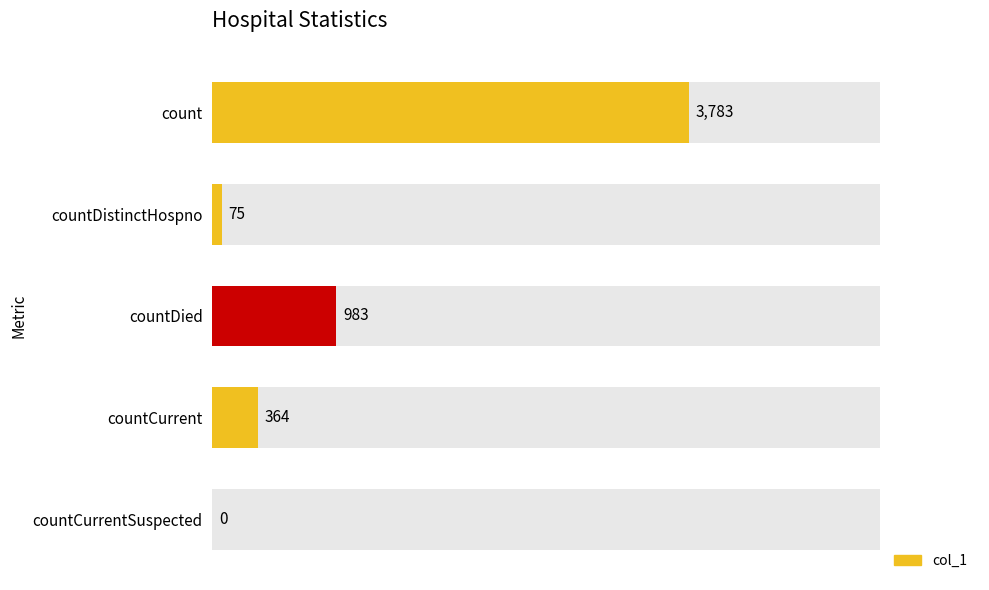

How many bars are there in total?

5